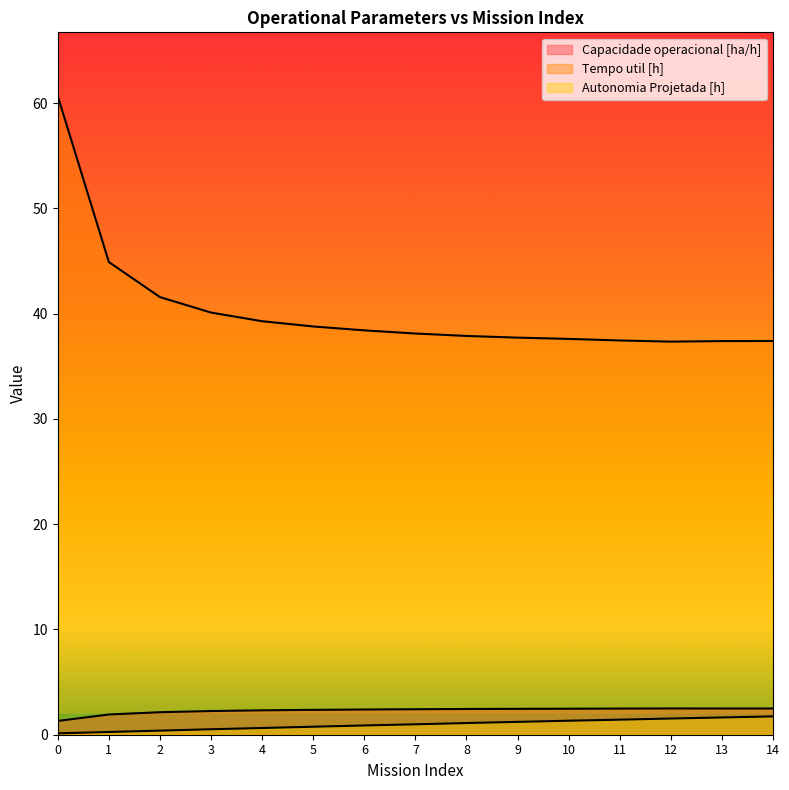

Does the chart have visible grid lines?

No